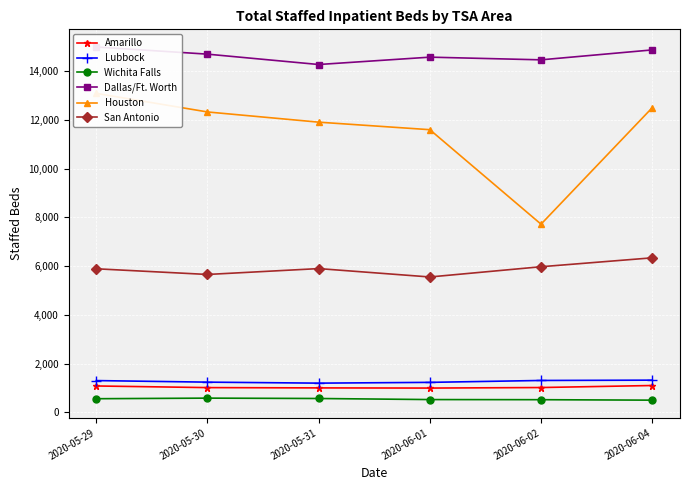

Which label corresponds to the largest value in the chart?

2020-05-29